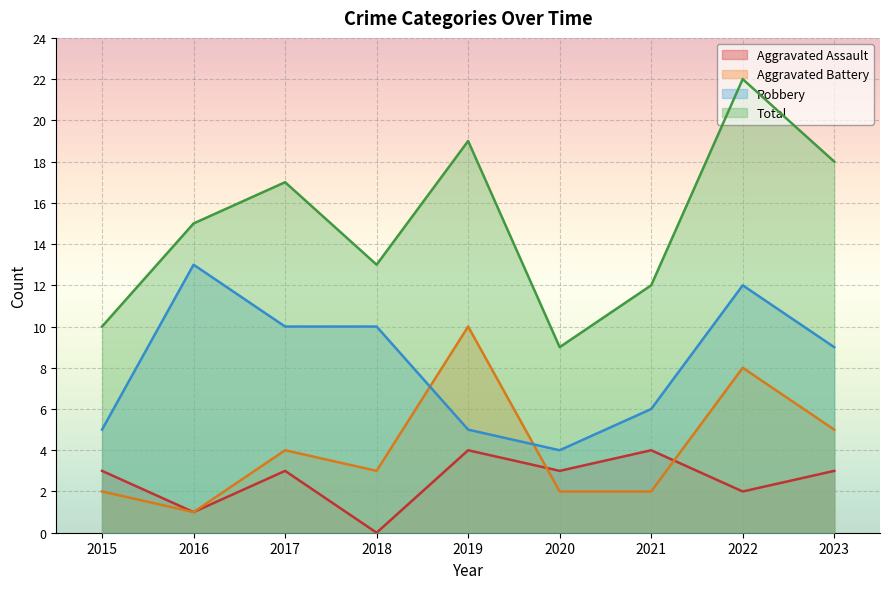

Reading right to left, list all the values displayed in this chart.

Aggravated Assault: 2023=3	2022=2	2021=4	2020=3	2019=4	2018=0	2017=3	2016=1	2015=3
Aggravated Battery: 2023=5	2022=8	2021=2	2020=2	2019=10	2018=3	2017=4	2016=1	2015=2
Robbery: 2023=9	2022=12	2021=6	2020=4	2019=5	2018=10	2017=10	2016=13	2015=5
Total: 2023=18	2022=22	2021=12	2020=9	2019=19	2018=13	2017=17	2016=15	2015=10